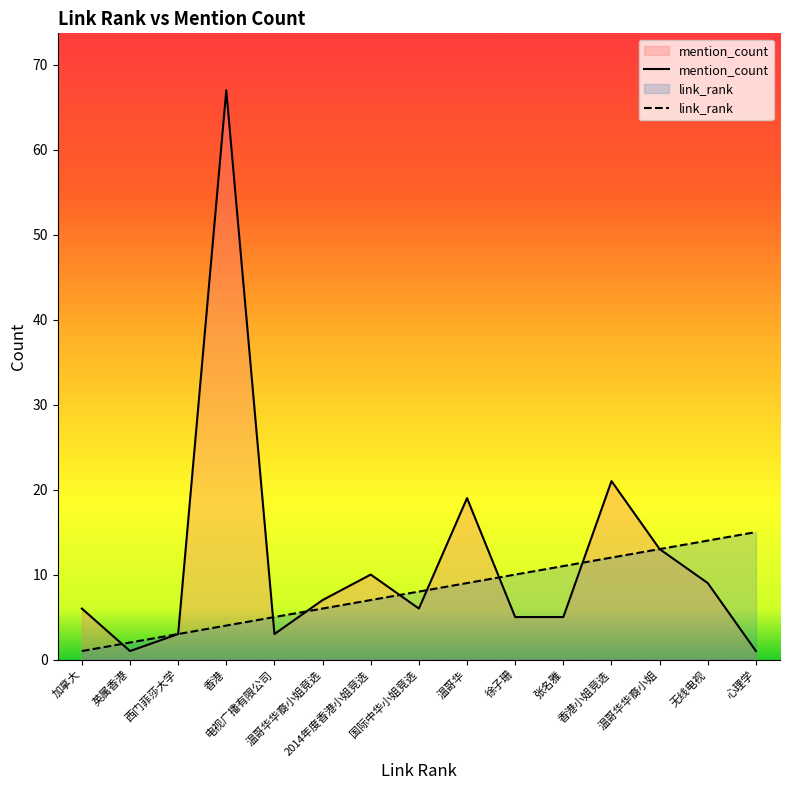

Reading right to left, transcribe all the data shown in this chart.

mention_count: 1	9	13	21	5	5	19	6	10	7	3	67	3	1	6
link_rank: 15	14	13	12	11	10	9	8	7	6	5	4	3	2	1